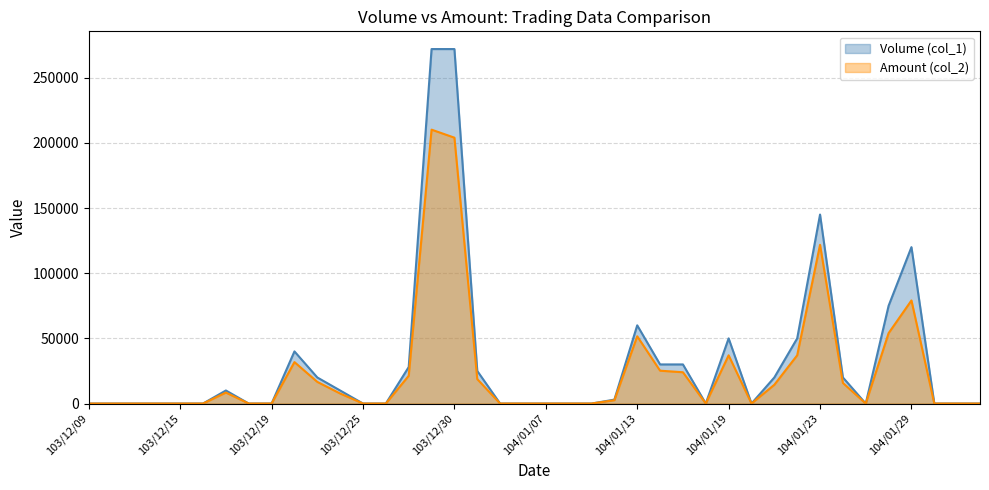

True or false: Amount (col_2) and Volume (col_1) intersect in this chart.

False